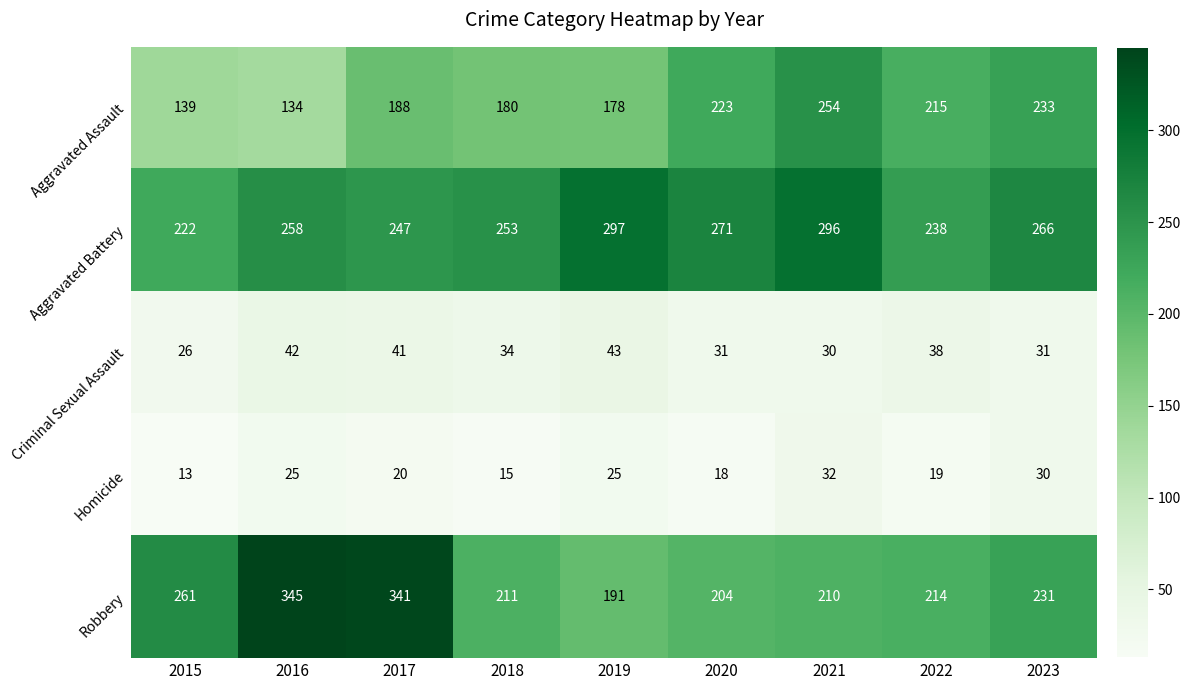

What is the approximate value of Aggravated Assault at 2015, to the nearest 5?

140